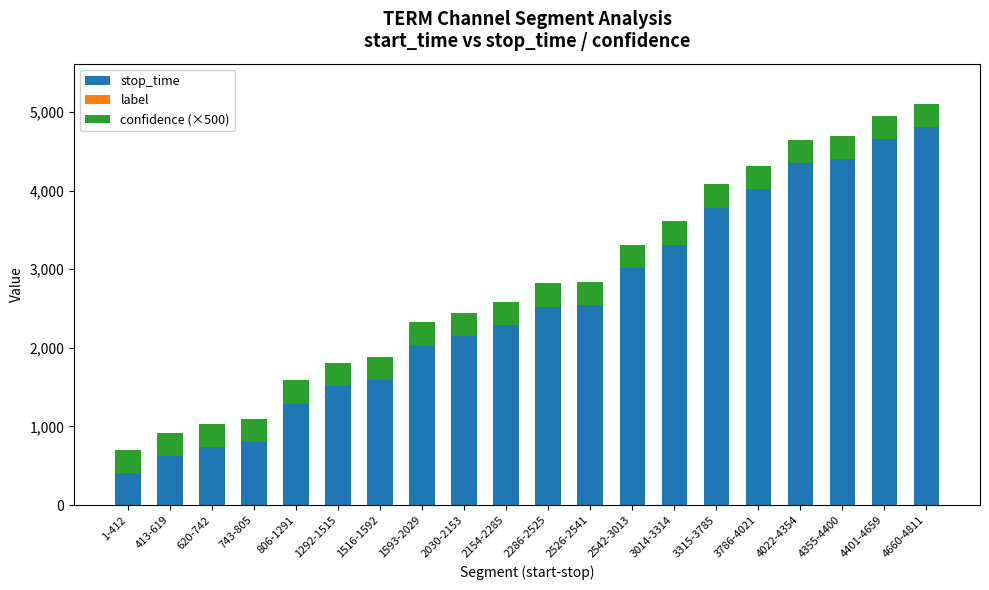

How many values in the stop_time series are below 2525?

10